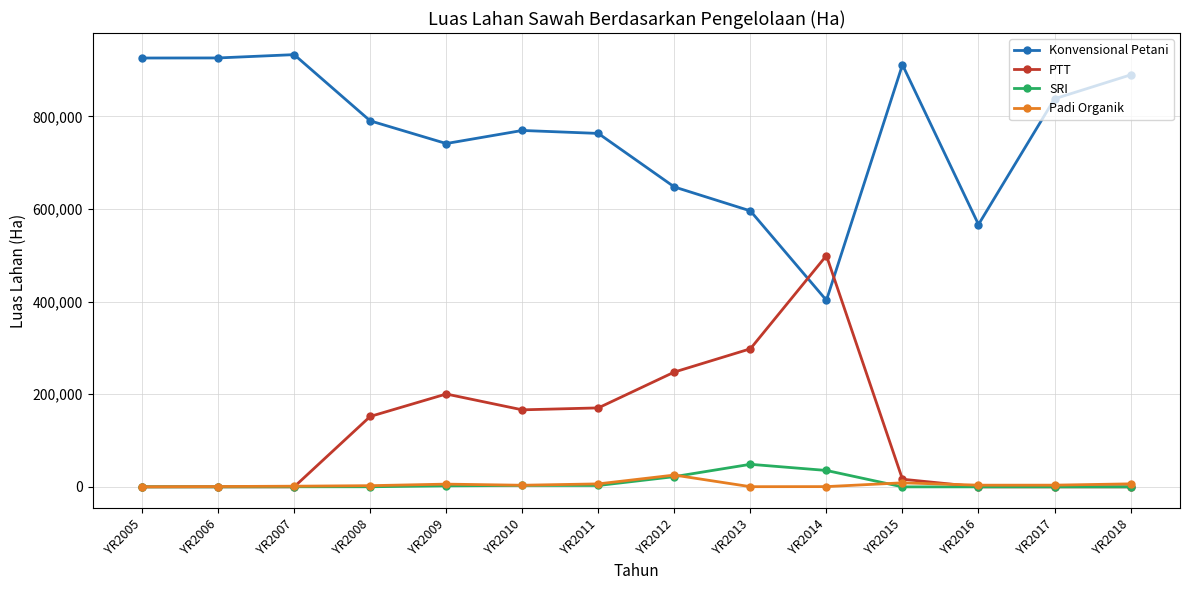

At how many categories does at least one series exceed 554470?

13